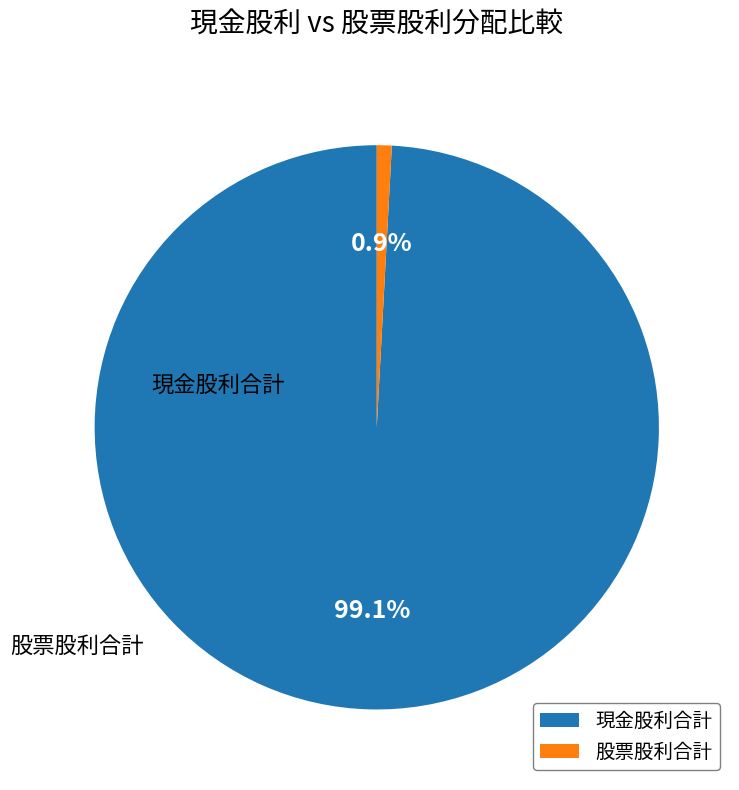

Rank the categories by value from lowest to highest.

股票股利合計, 現金股利合計